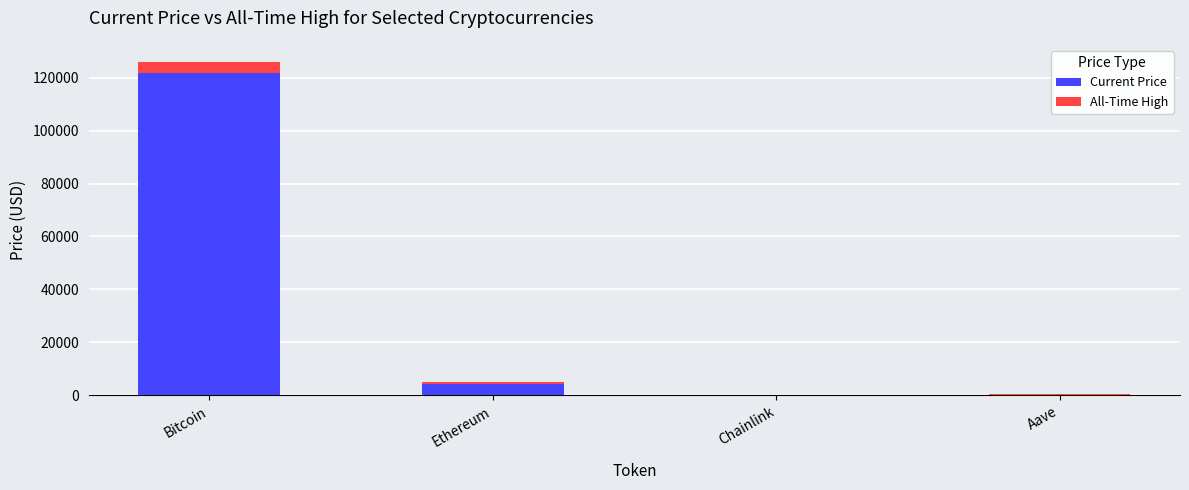

What is the sum of all Current Price values?

126543.5